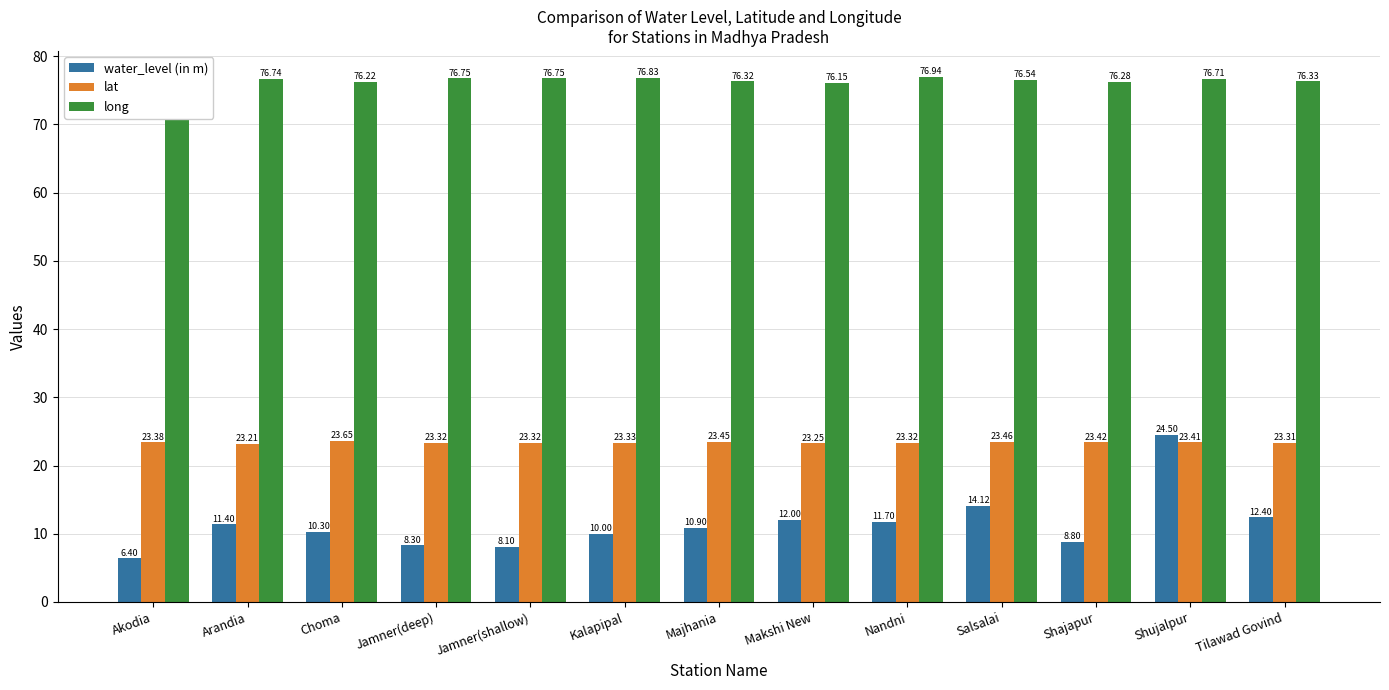

List the labels in order of water_level (in m) value, smallest first.

Akodia, Jamner(shallow), Jamner(deep), Shajapur, Kalapipal, Choma, Majhania, Arandia, Nandni, Makshi New, Tilawad Govind, Salsalai, Shujalpur